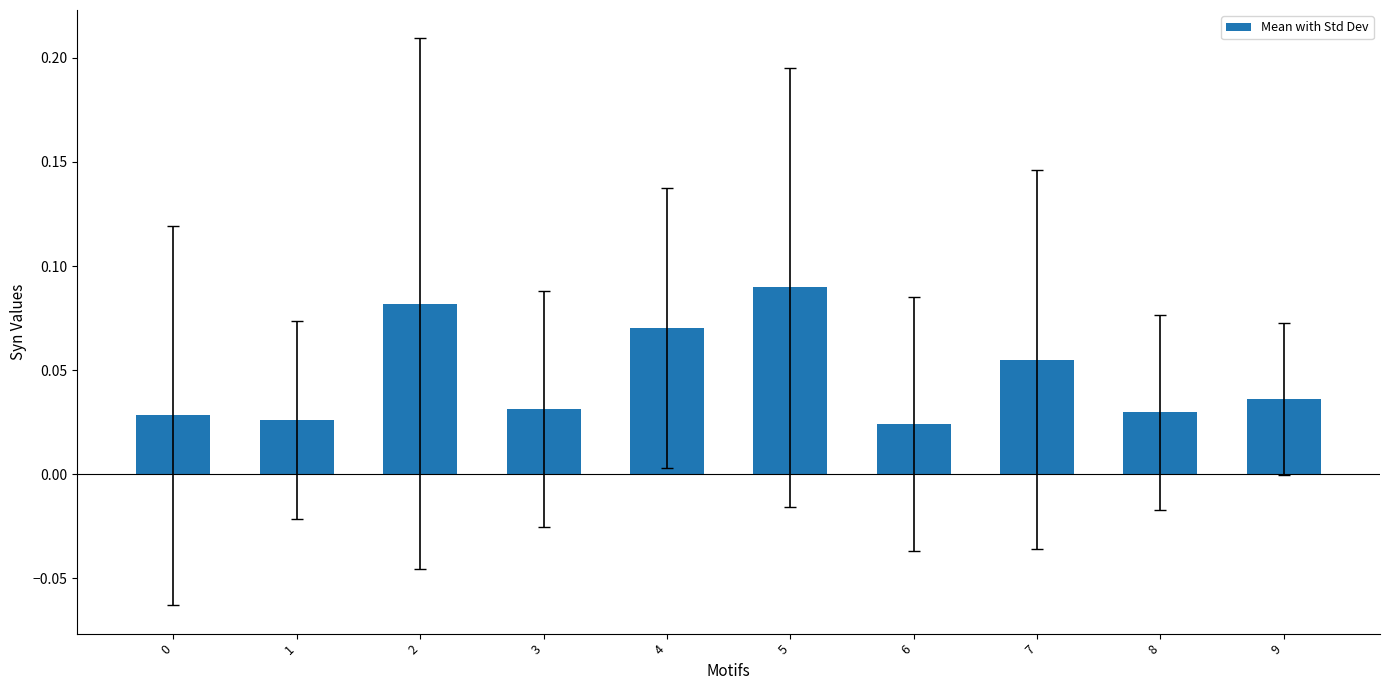

How many data points does each series have?

10